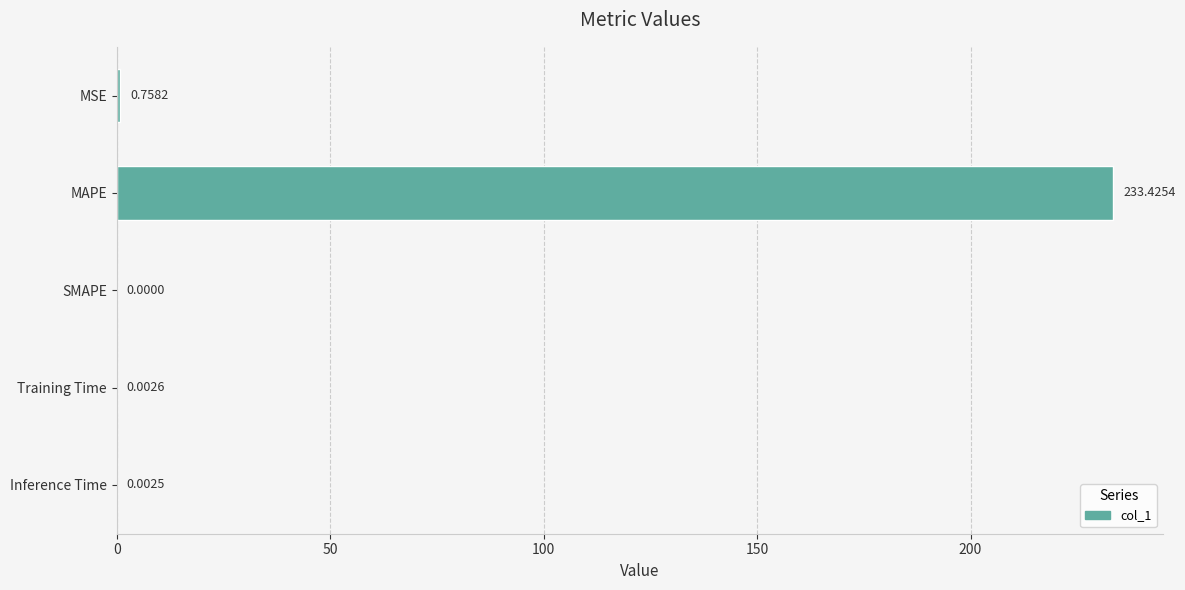

Which category has the highest value across all series?

MAPE